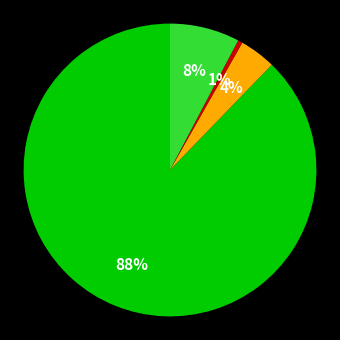

Is there a majority slice in this chart?

Yes